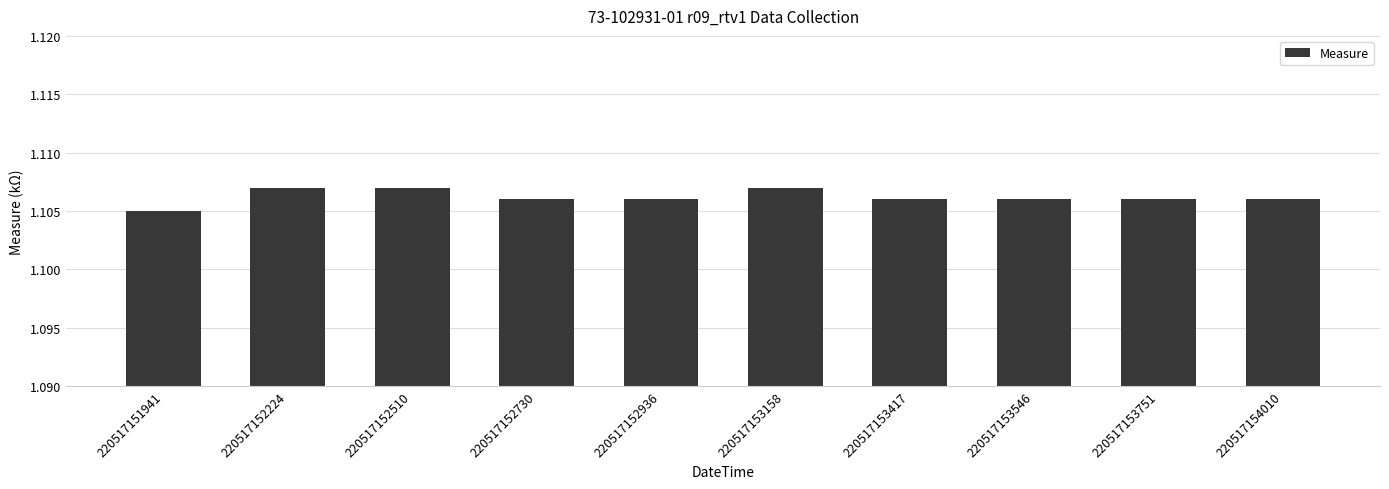

Which has a higher value, 220517152510 or 220517154010?

220517152510